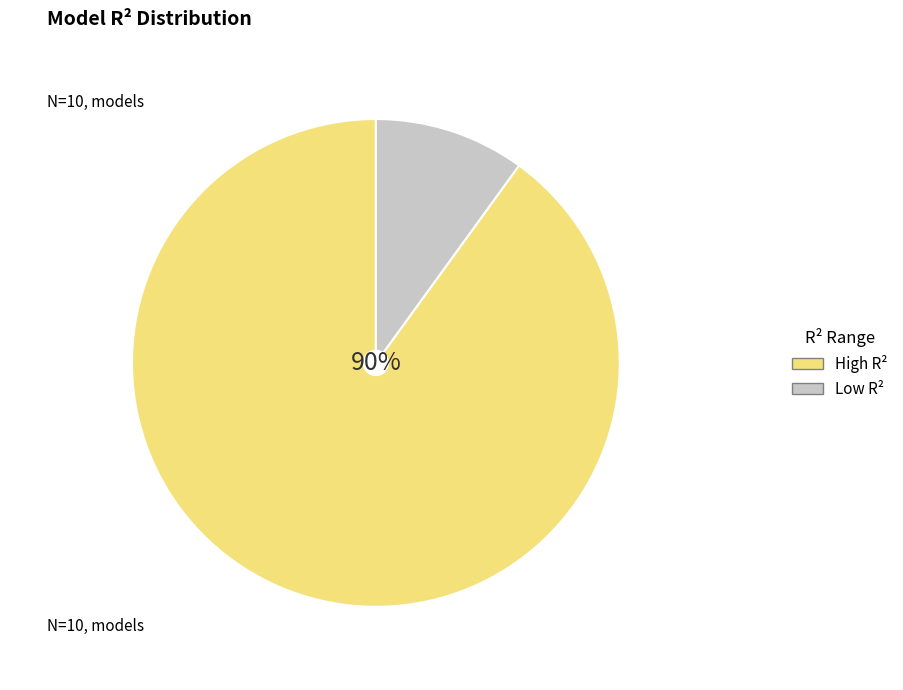

Combined, do High R² and Low R² account for over 50%?

Yes